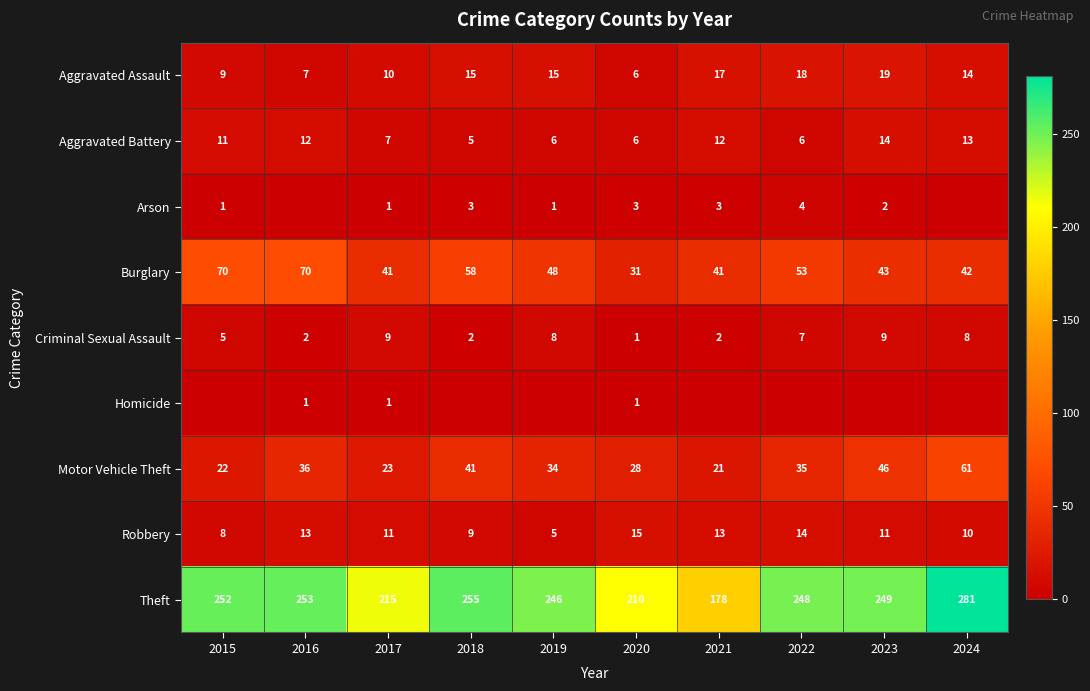

How many Robbery values are between 9 and 13?

6